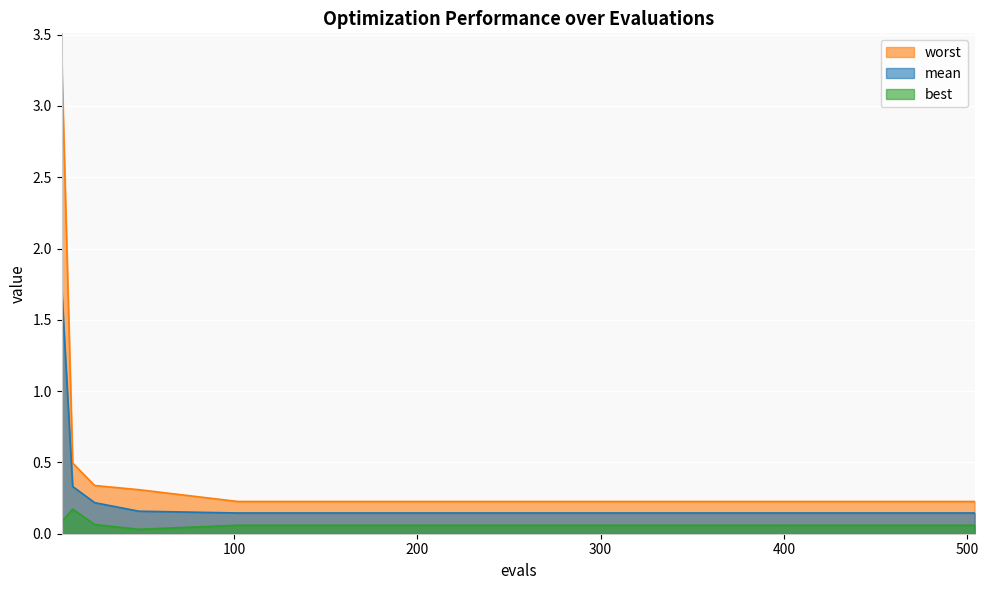

The mean series shows 0.1 at 156. True or false?

True